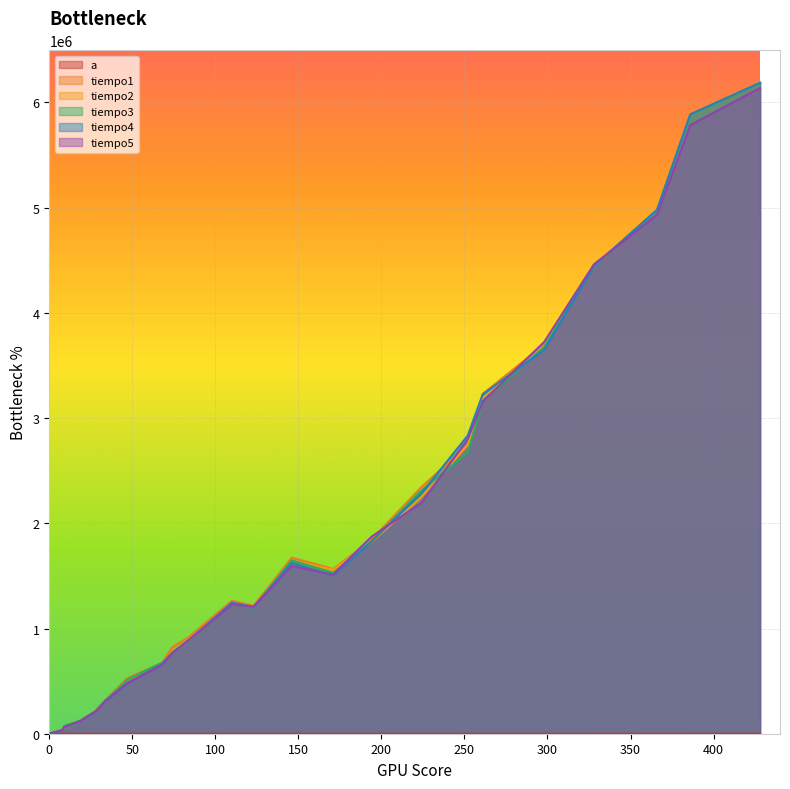

Between which two adjacent categories do tiempo3 and tiempo2 first intersect?

8 and 9